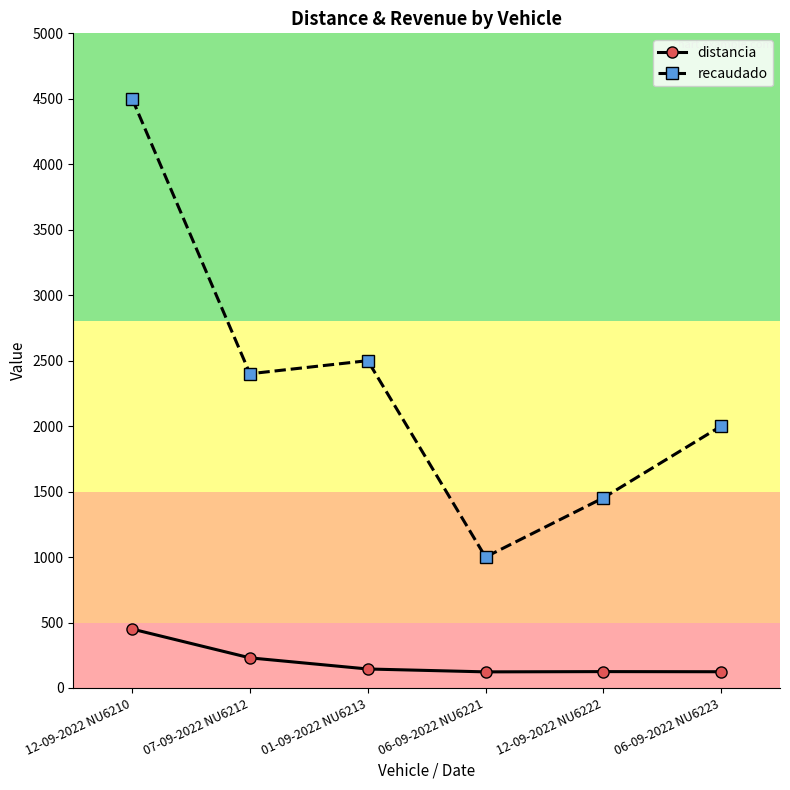

What is the spread (max minus min) of values at 12-09-2022 NU6210?

4050